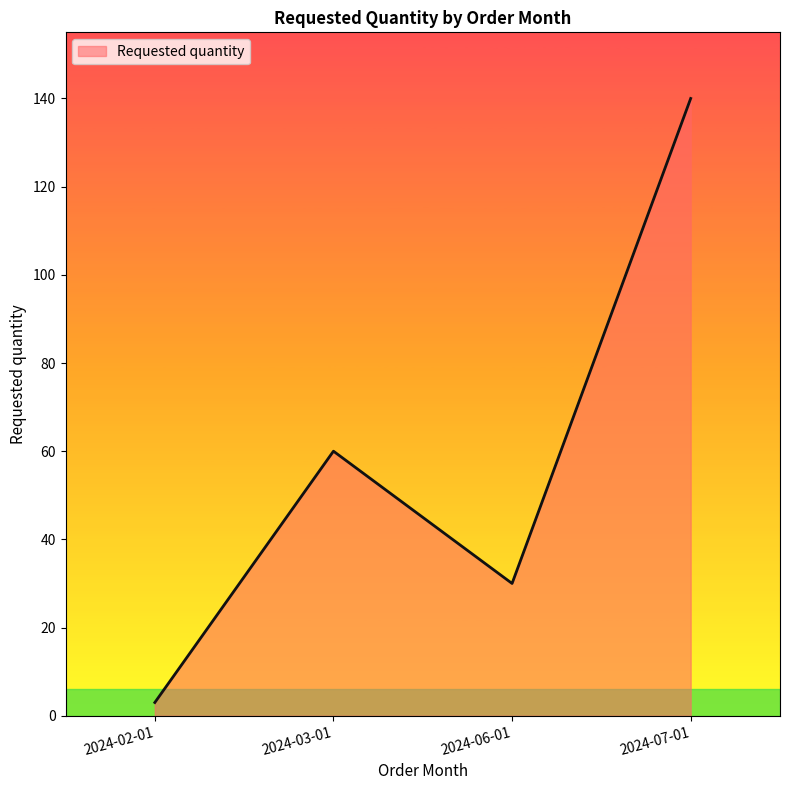

How many interior local peaks (higher than both neighbors) does the data have?

1